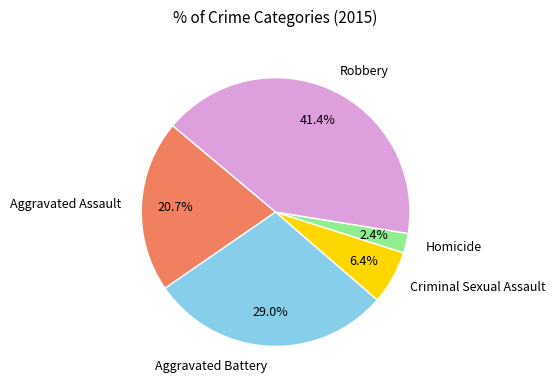

What percentage is the Aggravated Assault slice, to the nearest percent?

21%